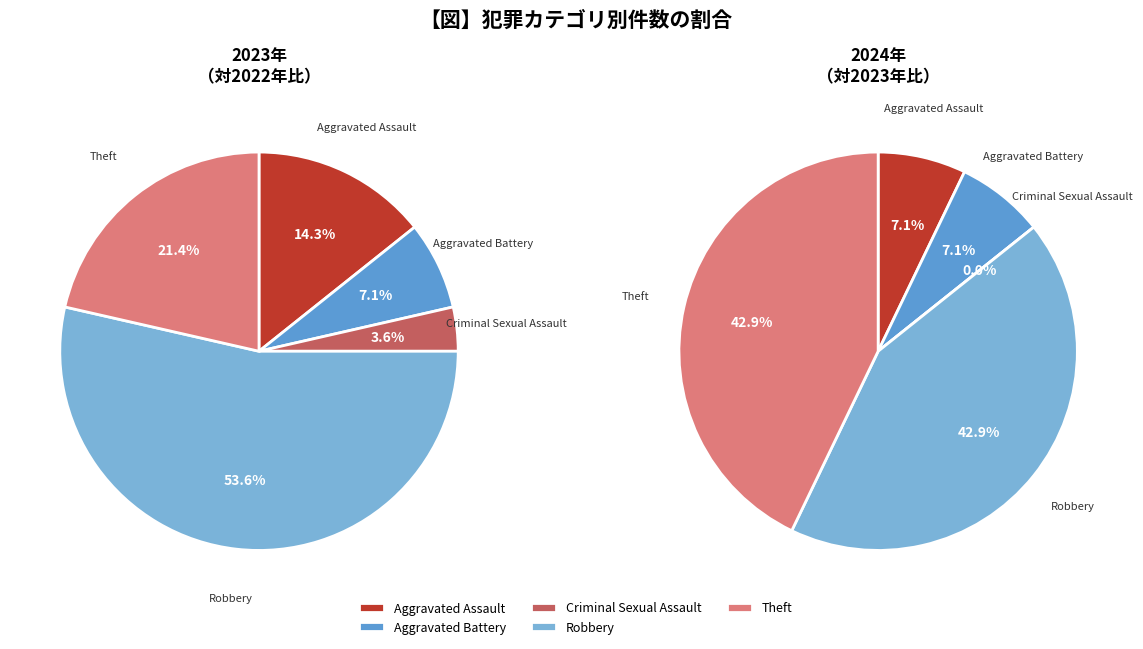

To the nearest percent, what portion does Robbery represent?

43%